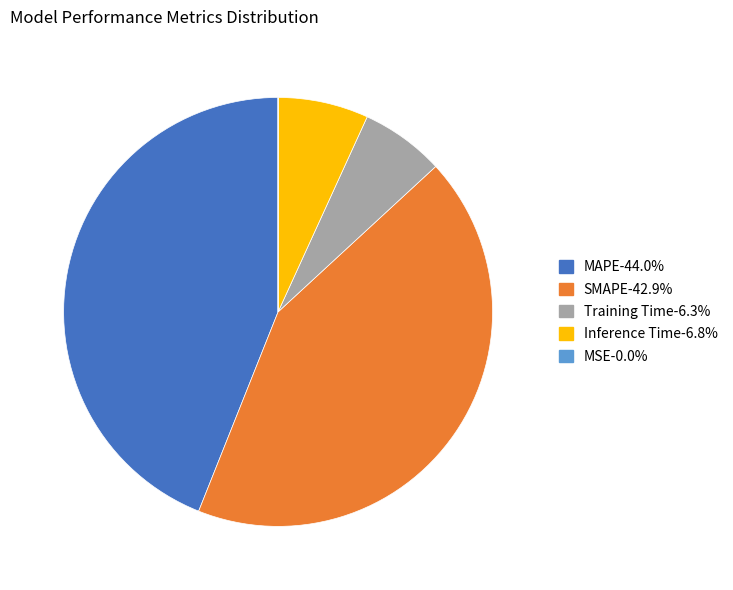

Which has a higher value, Training Time or SMAPE?

SMAPE